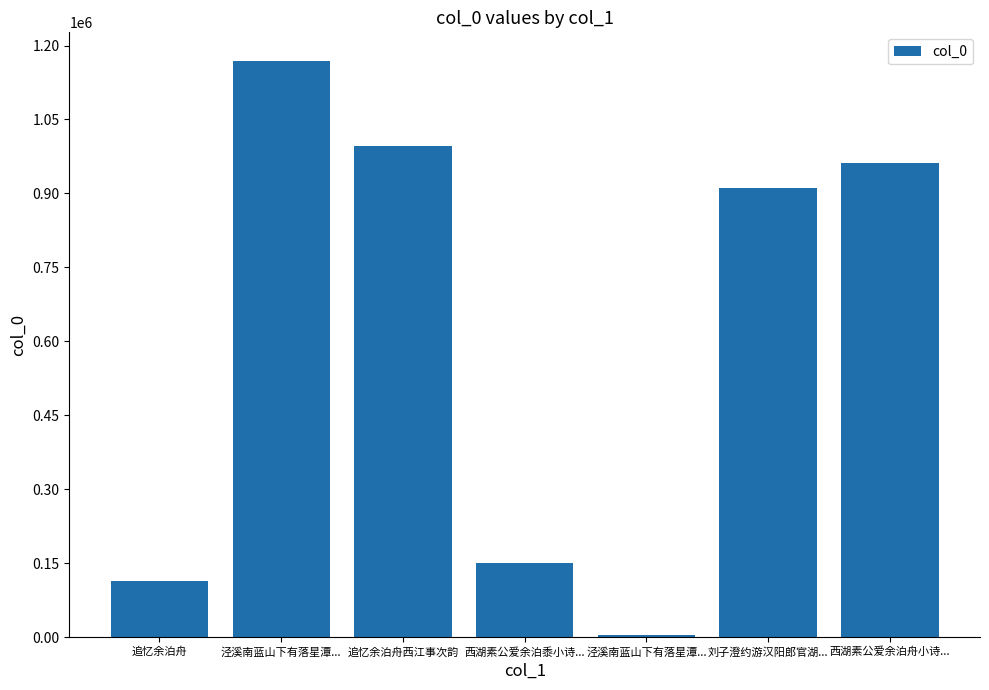

Count the number of categories in the chart.

7